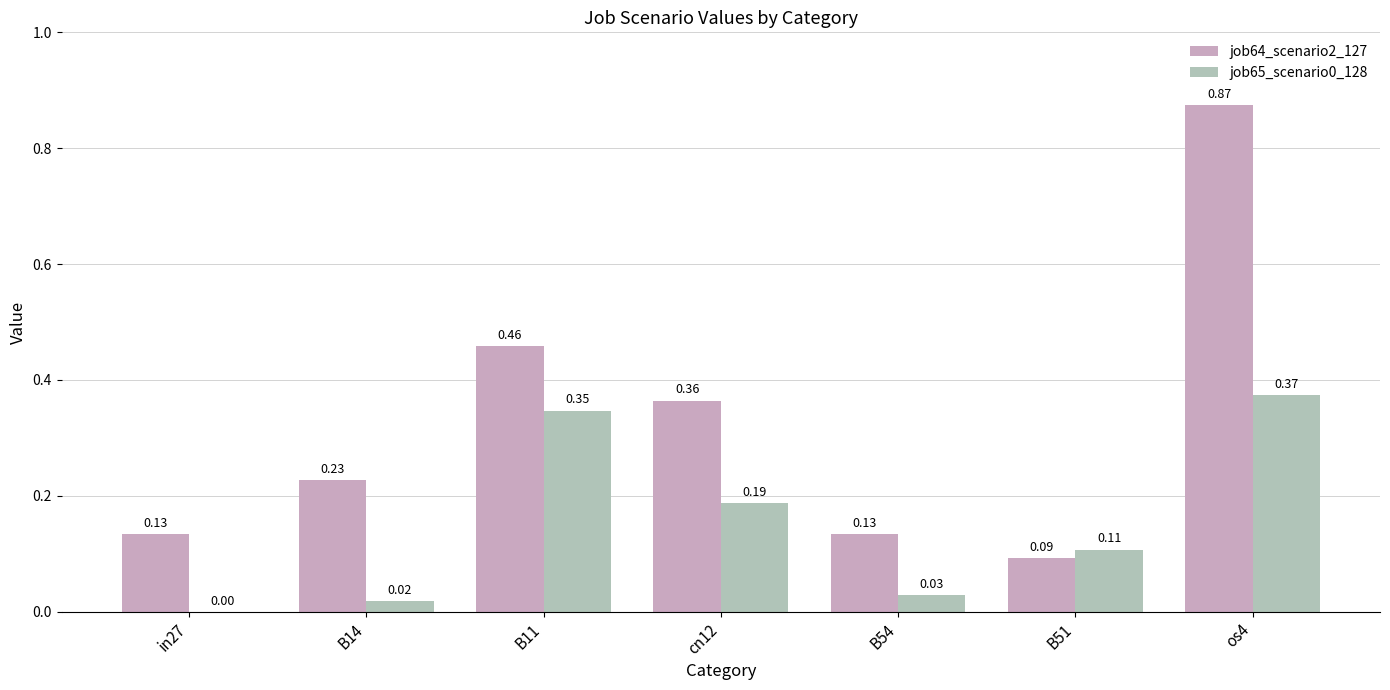

List the labels in order of job64_scenario2_127 value, largest first.

os4, B11, cn12, B14, in27, B54, B51